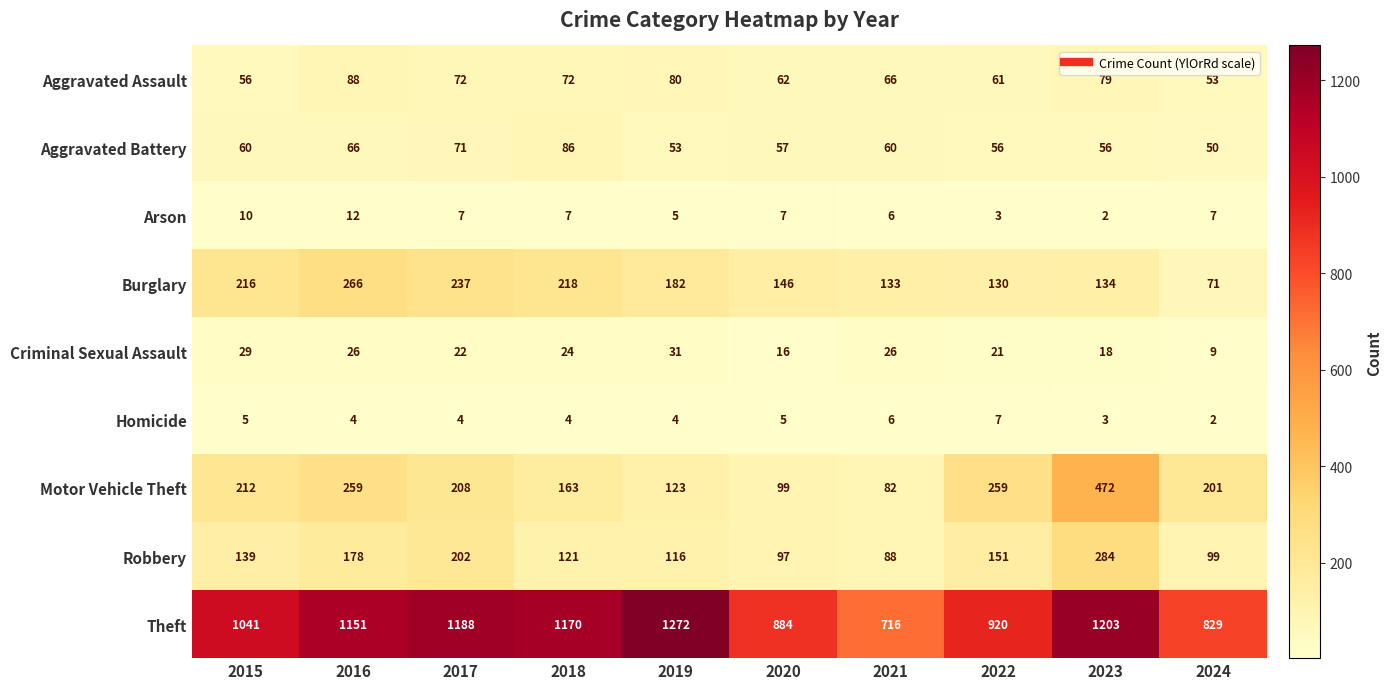

What is the sum of the Burglary values at 2021 and 2016?

399